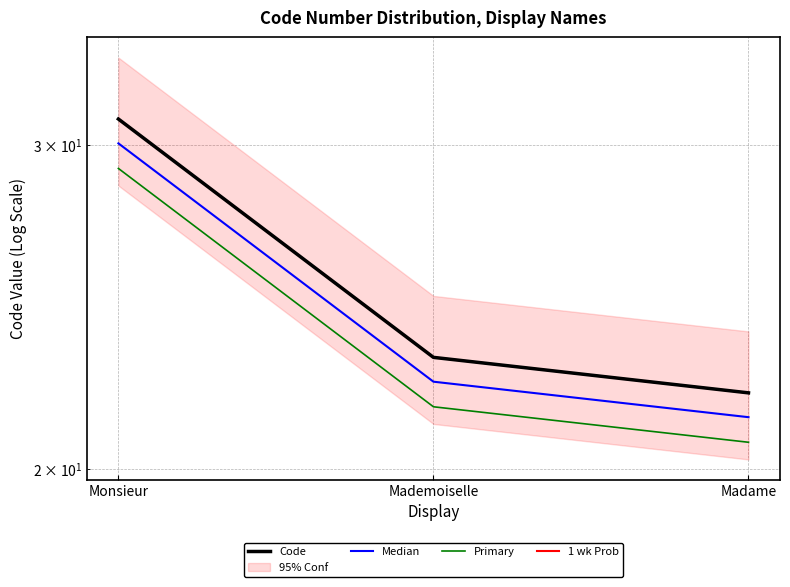

Rank the series at Madame from highest to lowest value.

Code, 1 wk Prob, Median, Primary